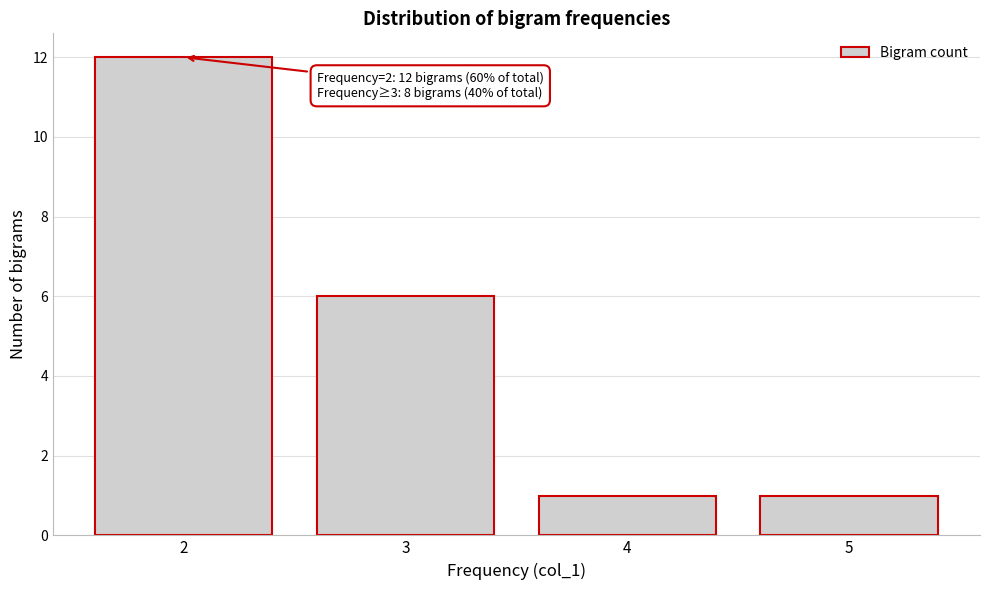

Reading left to right, what are all the values shown in this chart?

2=12	3=6	4=1	5=1